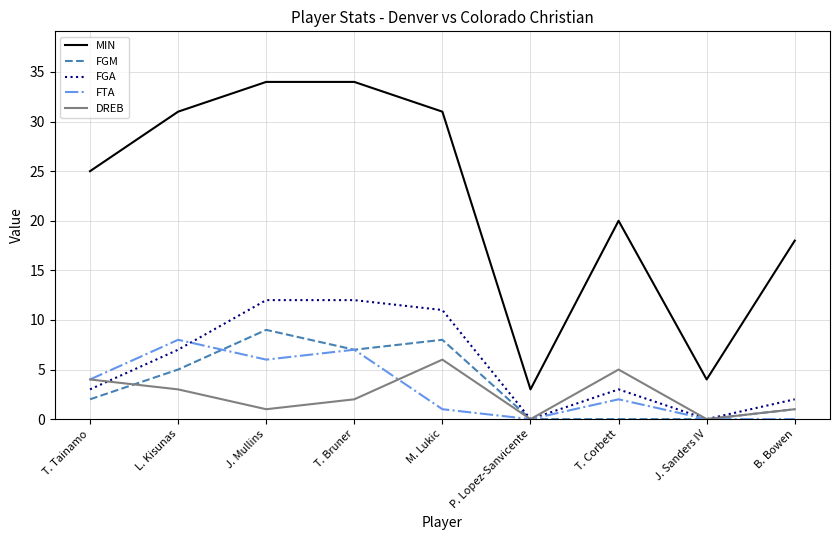

What is the minimum value for MIN?

3